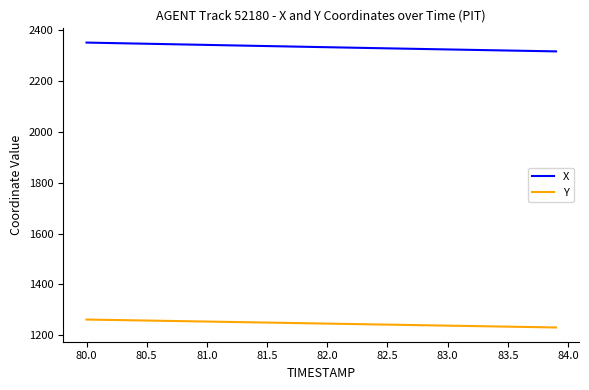

What is the smallest value displayed?

1230.7